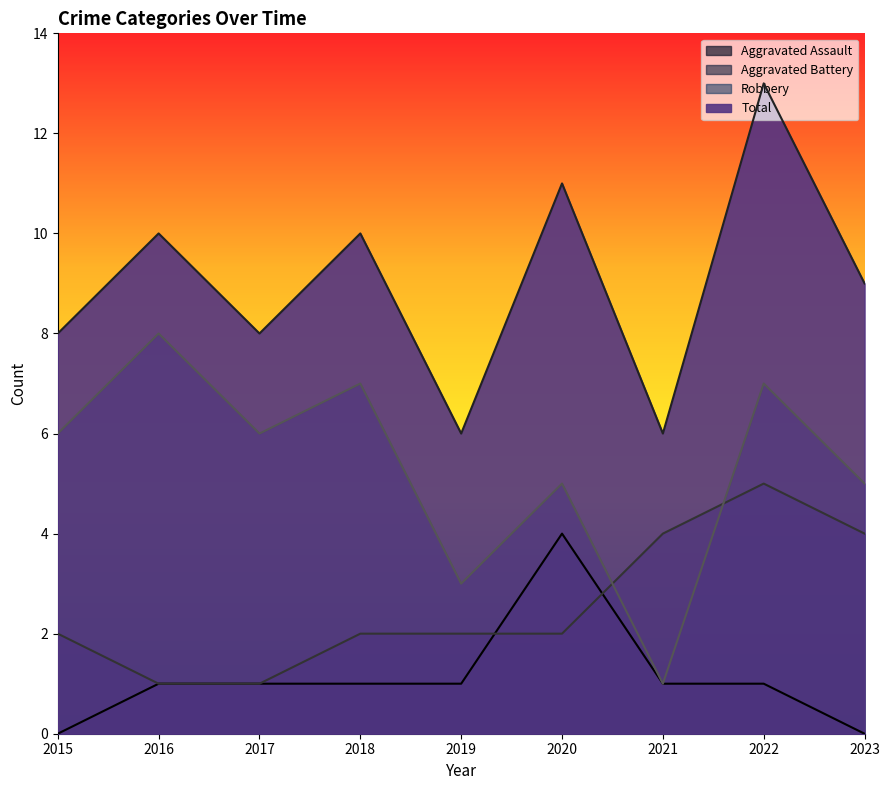

True or false: Aggravated Assault and Total cross at least once.

False